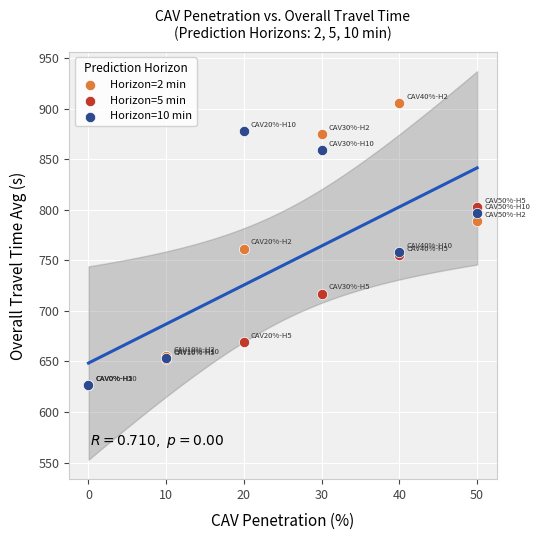

What are all the series names shown in the legend?

Horizon=2 min, Horizon=5 min, Horizon=10 min